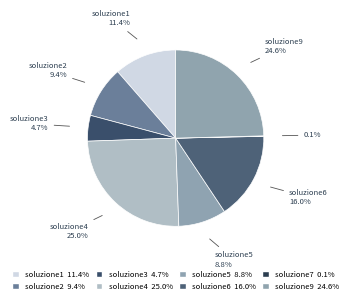

To the nearest percent, what is the difference between the largest and smallest slice percentages?

25%